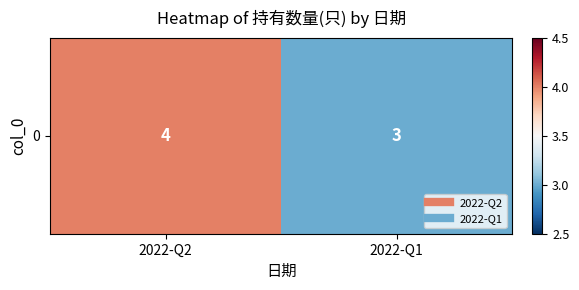

Is it true that the value at 2022-Q1 is 3?

True